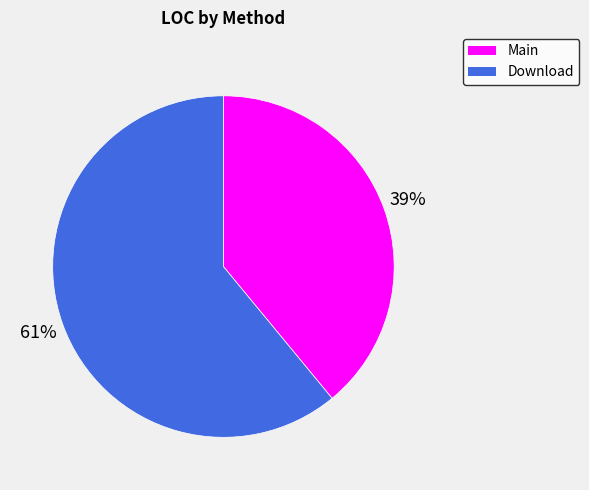

How many slices are in this pie chart?

2